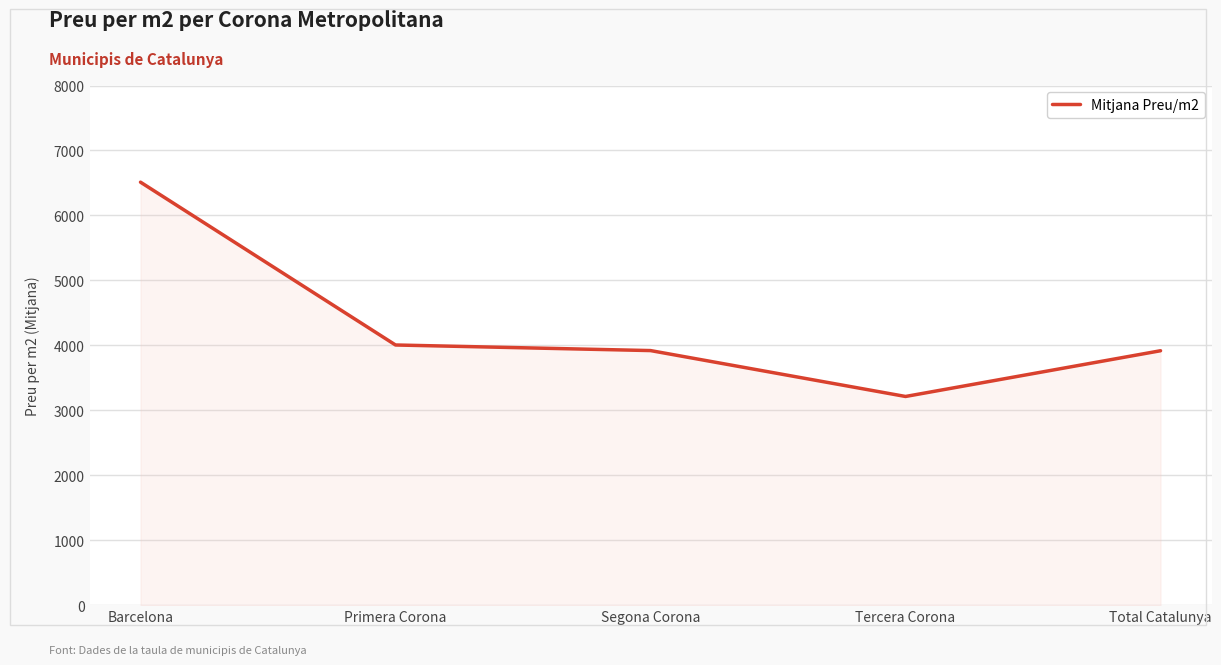

Does the chart have visible grid lines?

Yes